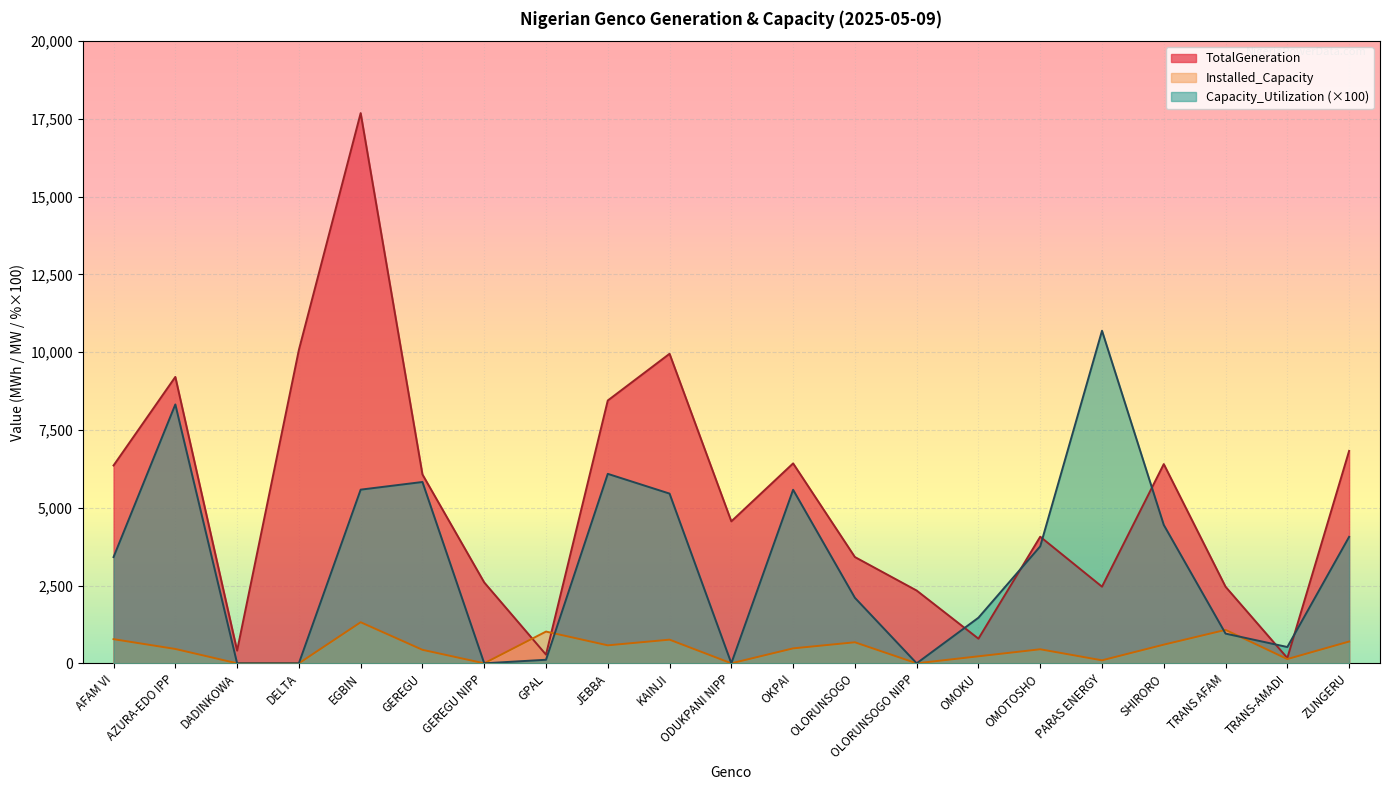

True or false: Installed_Capacity has more than 1 points higher than both neighbors.

True